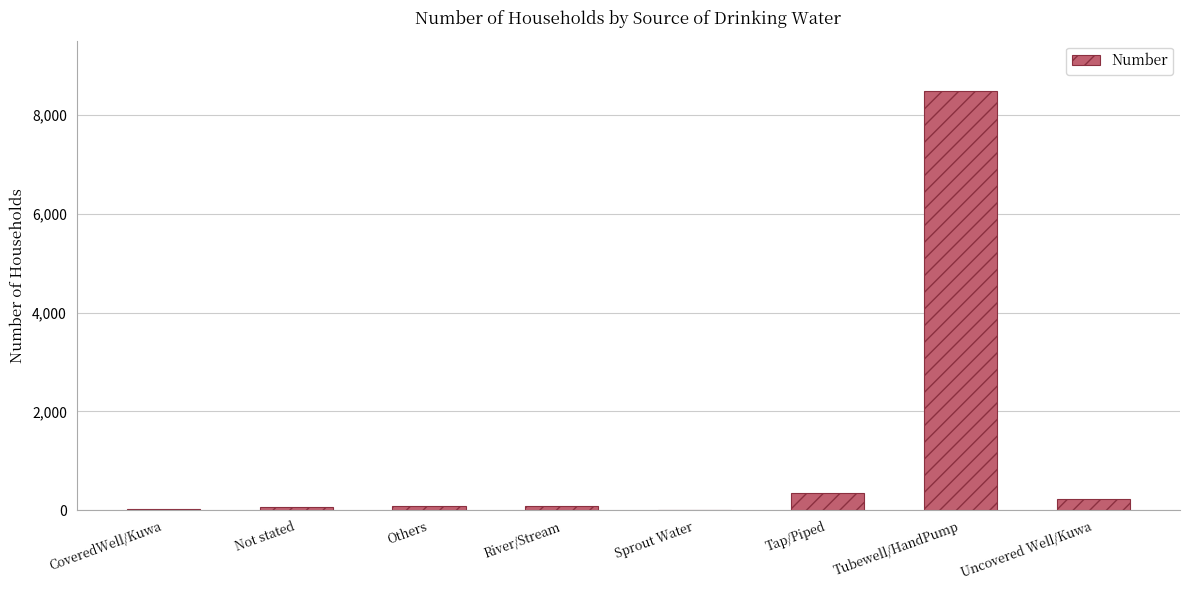

What is the sum of all values?

9333